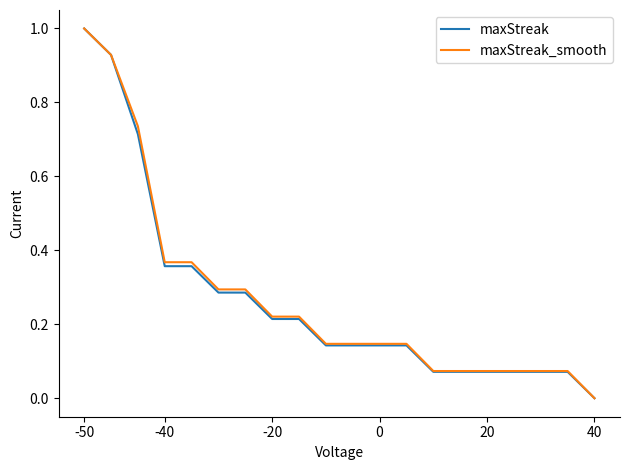

What is the difference between the maximum and minimum values in the maxStreak series?

1.0